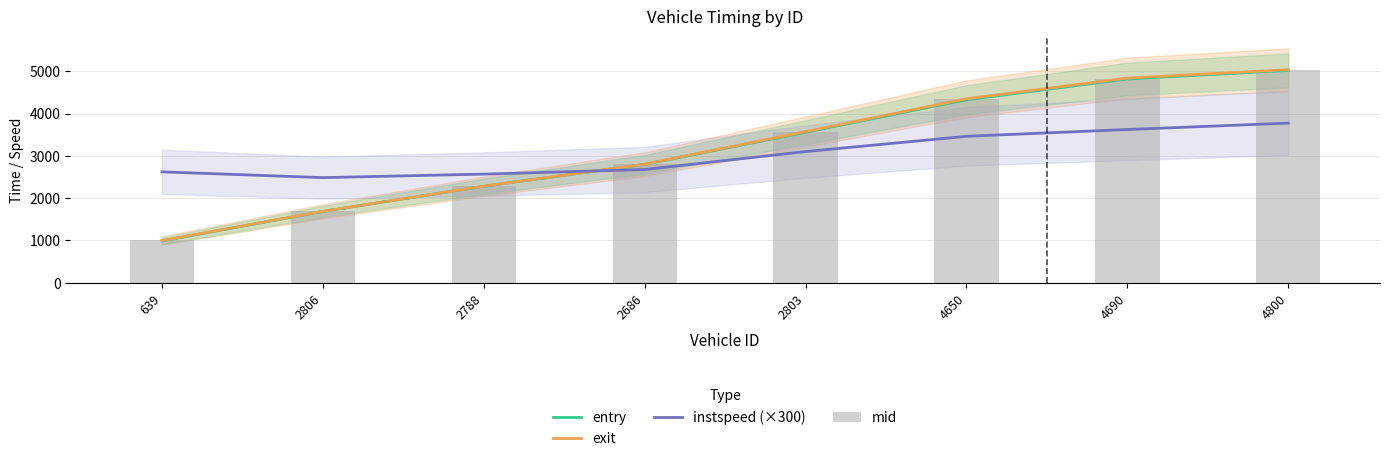

The value of entry at 2686 is 747.0. True or false?

False